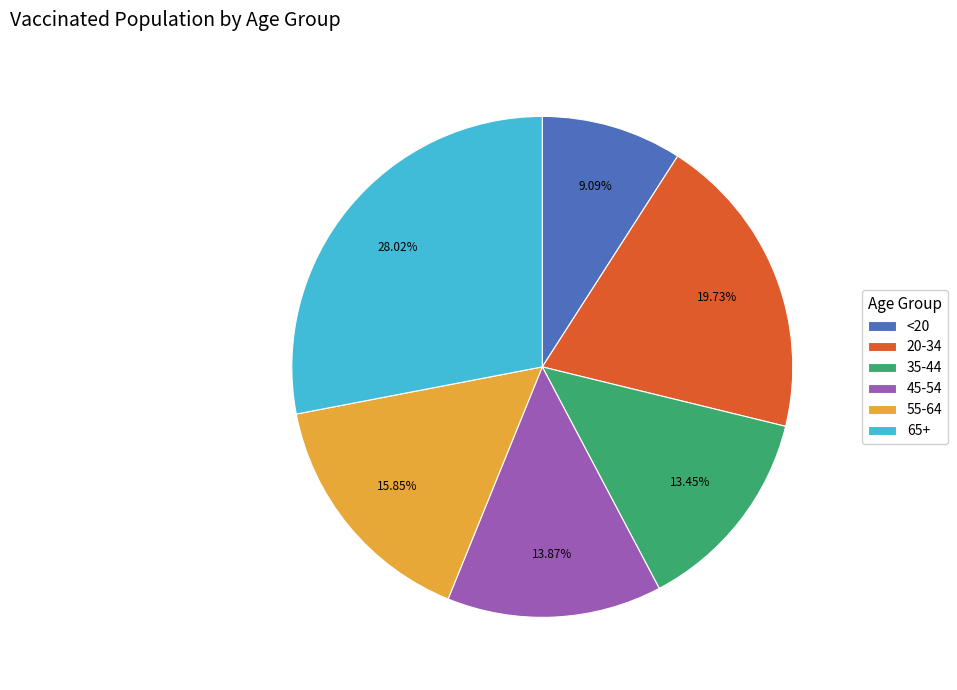

Is it true that <20 is 14% of the pie?

False